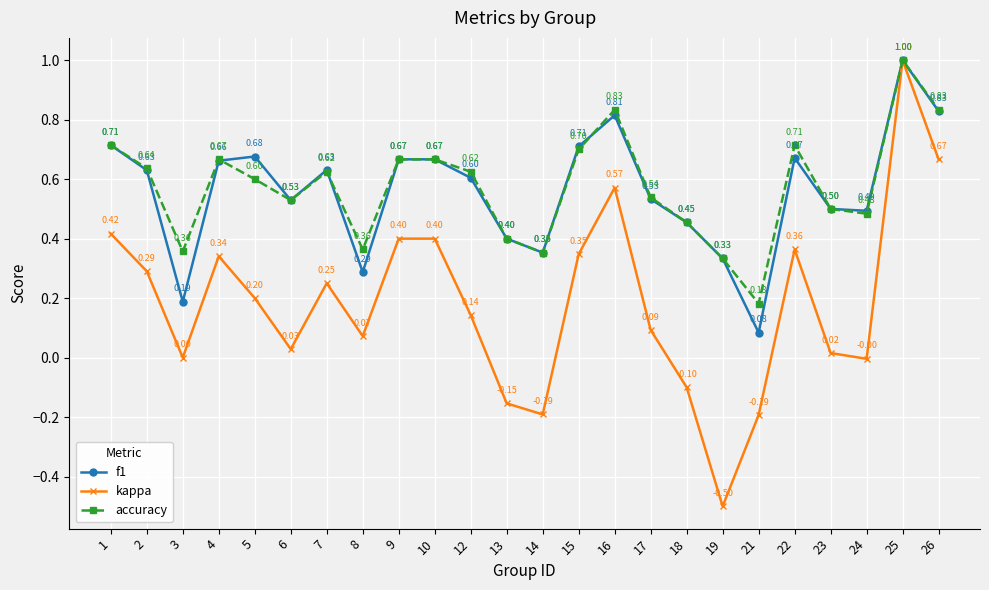

How many negative values does the kappa series have?

6